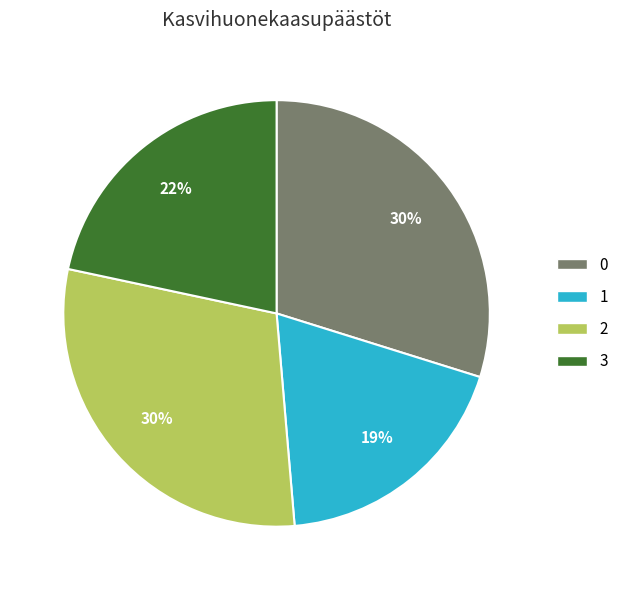

Approximately how many times larger is the value at 1 compared to 2?

0.6